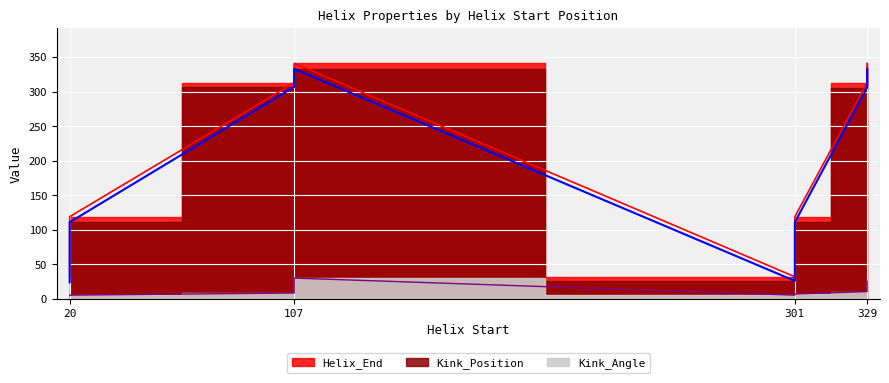

At which label does Kink_Angle reach its peak?

107